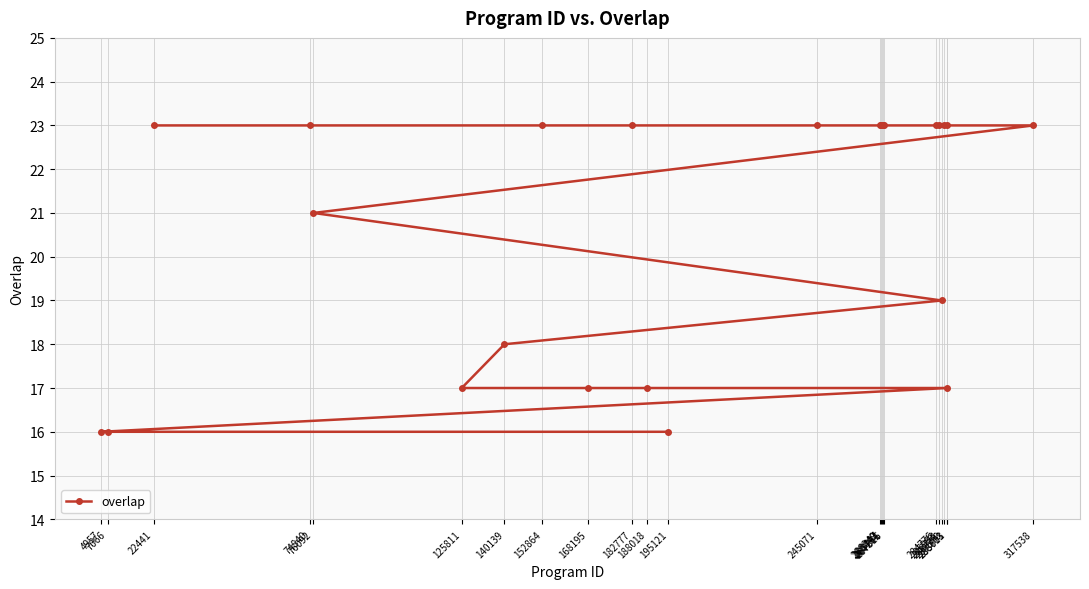

What position from the right is 287578?

13